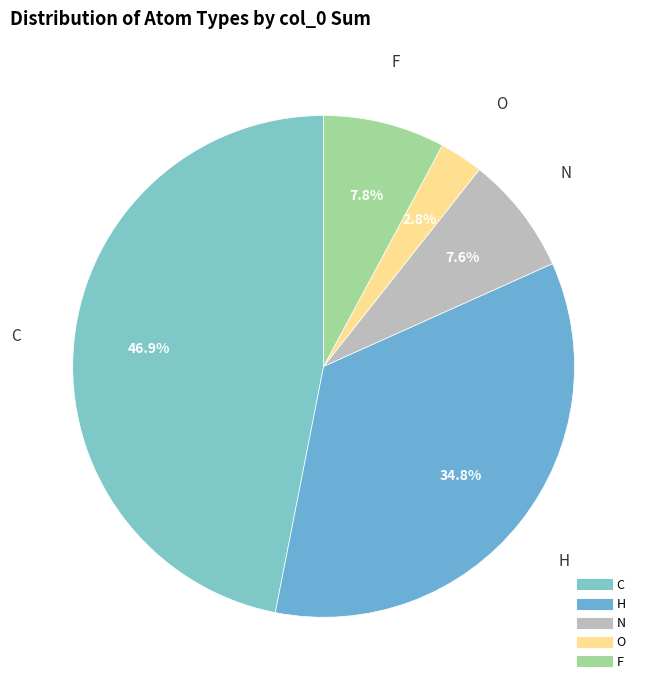

What portion of the pie excludes O?

97.2%